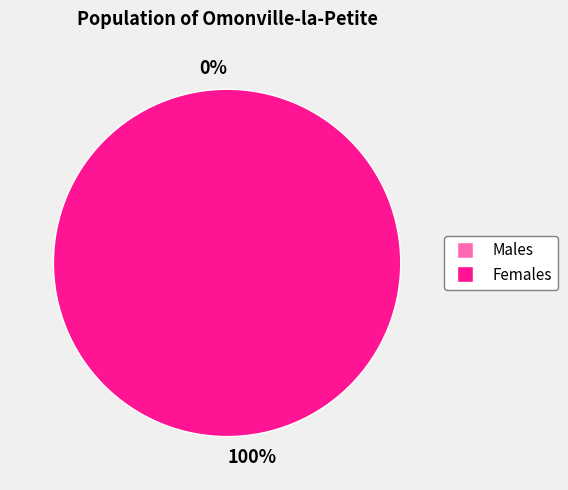

How many slices are in this pie chart?

2